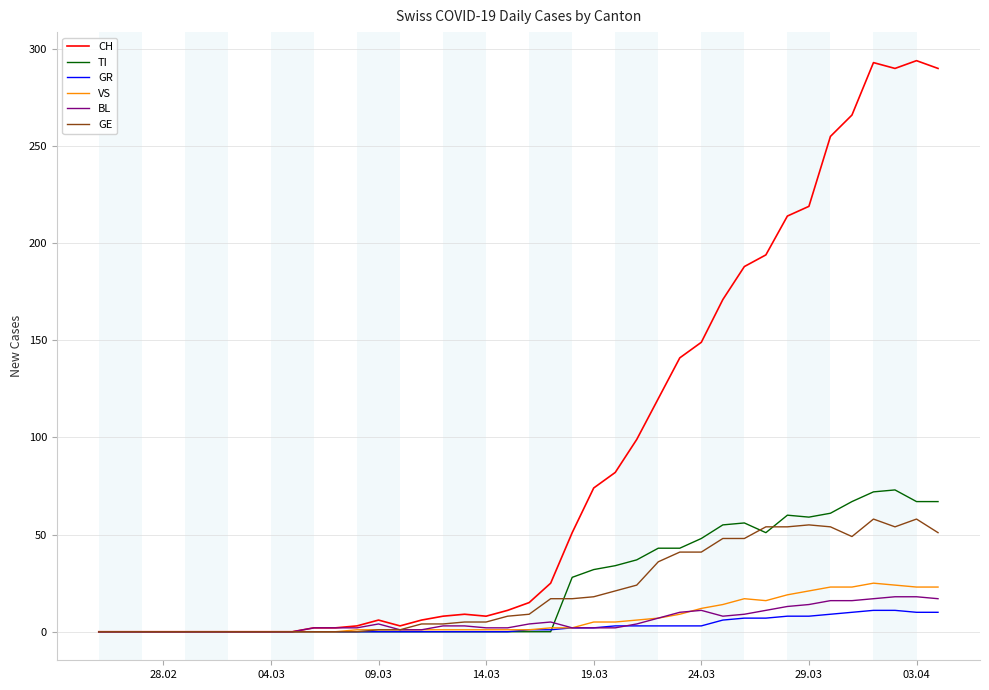

What is the greatest value displayed?

294